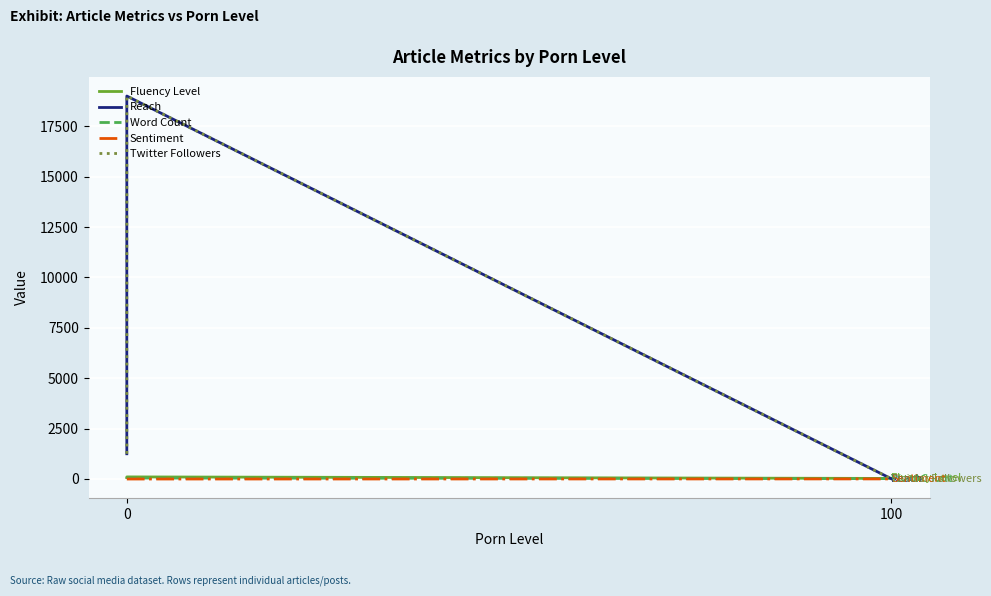

The value of Sentiment at 0 is -5. True or false?

True